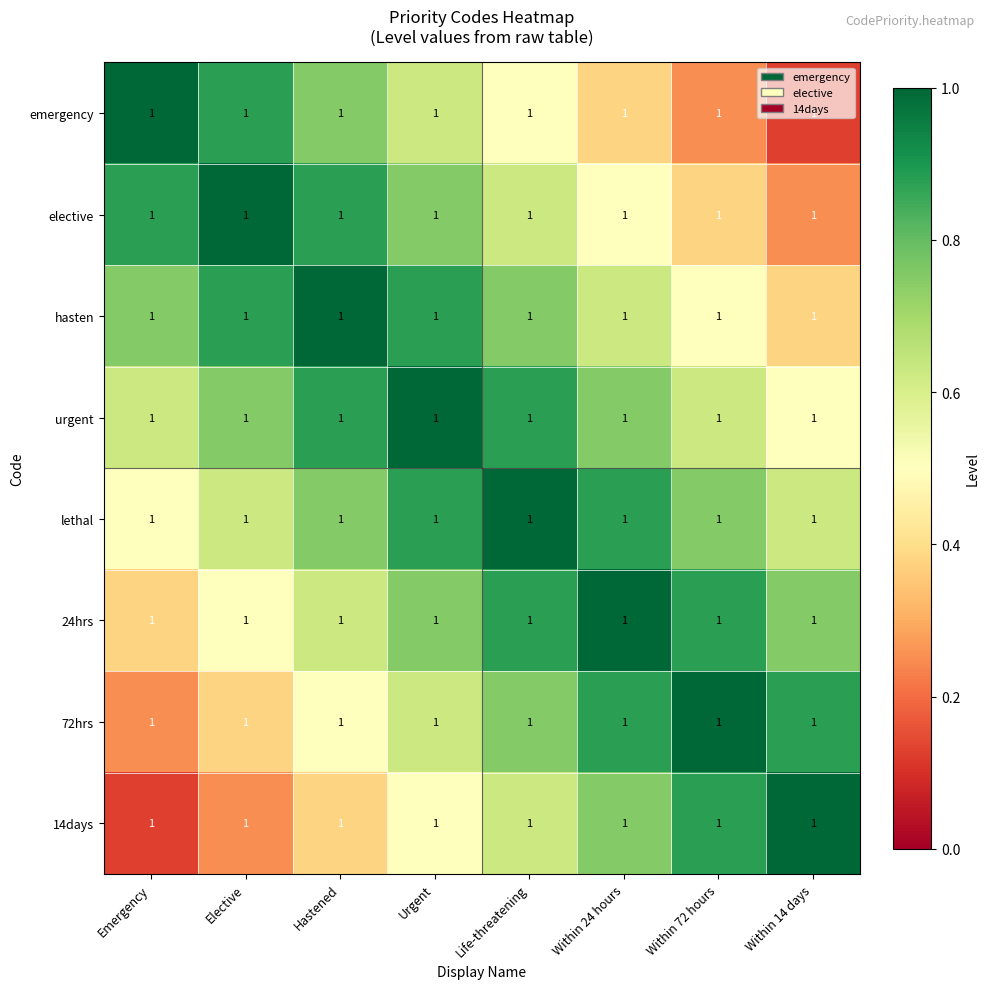

What is the difference between the maximum and minimum values in the lethal series?

0.5